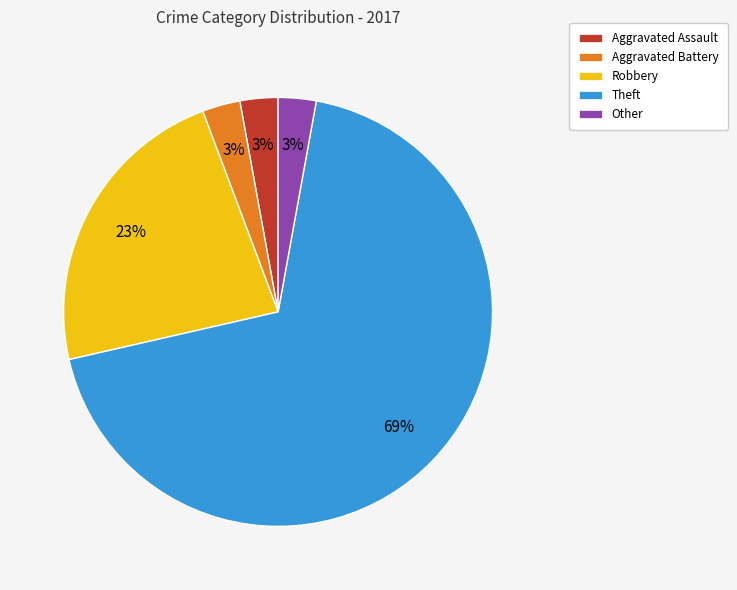

Is the sum of Other and Robbery greater than half?

No